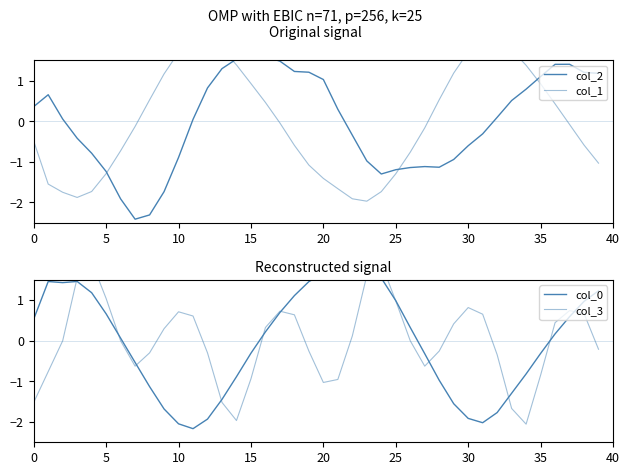

Reading left to right, transcribe all the data shown in this chart.

col_2: 0.4	0.7	0.1	-0.4	-0.8	-1.2	-1.9	-2.4	-2.3	-1.7	-0.9	0.0	0.8	1.3	1.5	1.6	1.6	1.5	1.2	1.2	1.0	0.3	-0.3	-1.0	-1.3	-1.2	-1.1	-1.1	-1.1	-0.9	-0.6	-0.3	0.1	0.5	0.8	1.1	1.4	1.4	1.2	1.2
col_1: -0.5	-1.5	-1.8	-1.9	-1.7	-1.3	-0.7	-0.1	0.5	1.2	1.7	2.0	2.0	1.8	1.4	0.9	0.5	-0.0	-0.6	-1.1	-1.4	-1.7	-1.9	-2.0	-1.7	-1.3	-0.8	-0.2	0.5	1.2	1.7	2.0	2.0	1.8	1.4	0.9	0.4	-0.1	-0.6	-1.0
col_0: 0.5	1.5	1.4	1.5	1.2	0.7	0.1	-0.5	-1.1	-1.7	-2.0	-2.2	-1.9	-1.4	-0.9	-0.3	0.2	0.7	1.1	1.5	1.7	1.7	1.8	1.8	1.5	1.0	0.3	-0.3	-1.0	-1.6	-1.9	-2.0	-1.8	-1.3	-0.8	-0.3	0.2	0.6	1.0	1.2
col_3: -1.5	-0.8	-0.0	1.5	1.9	1.0	-0.0	-0.6	-0.3	0.3	0.7	0.6	-0.3	-1.5	-2.0	-0.9	0.3	0.7	0.6	-0.3	-1.0	-1.0	0.1	1.6	1.9	1.0	-0.0	-0.6	-0.3	0.4	0.8	0.7	-0.3	-1.7	-2.1	-0.8	0.4	0.7	0.7	-0.2